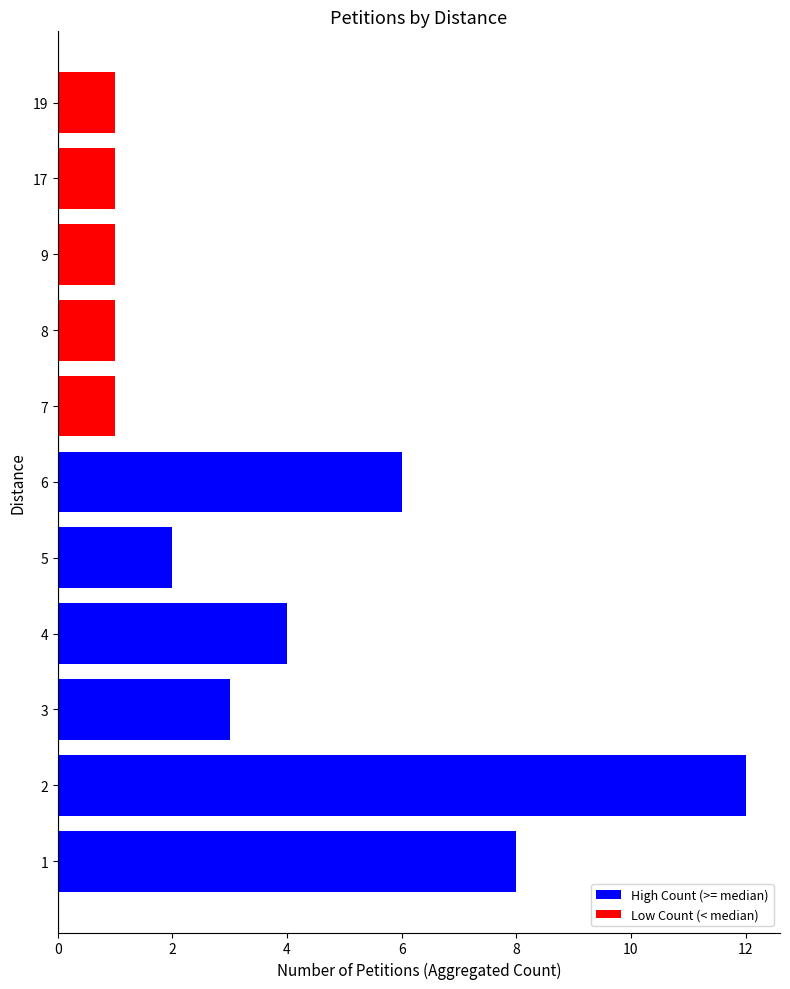

Reading top to bottom, what are all the values shown in this chart?

19=1	17=1	9=1	8=1	7=1	6=6	5=2	4=4	3=3	2=12	1=8